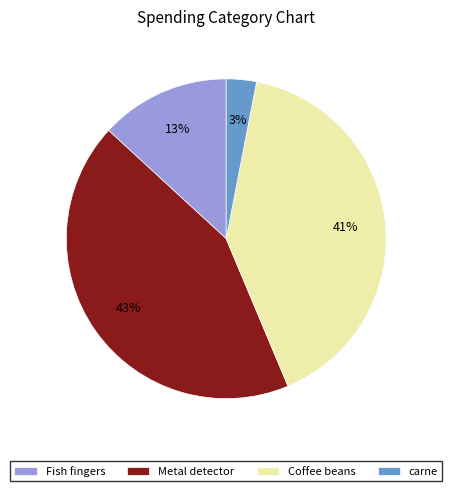

What is the largest slice in the pie chart?

Metal detector